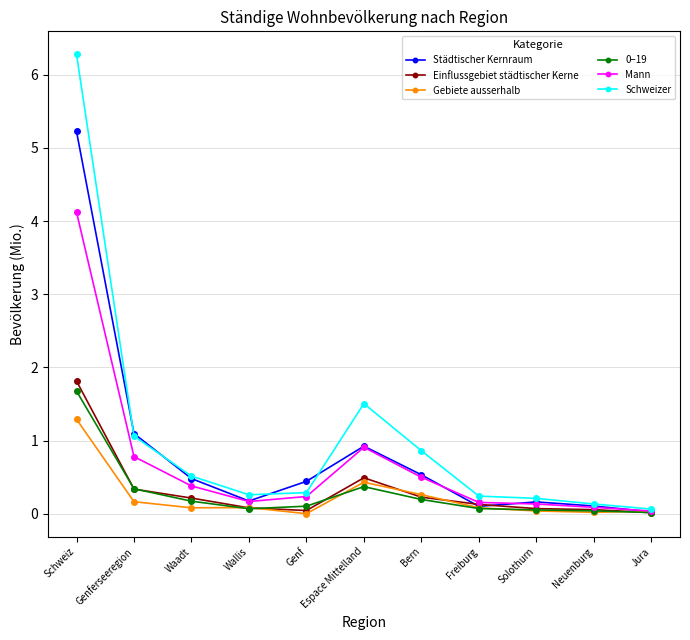

What is the label of the 9th point from the left?

Solothurn